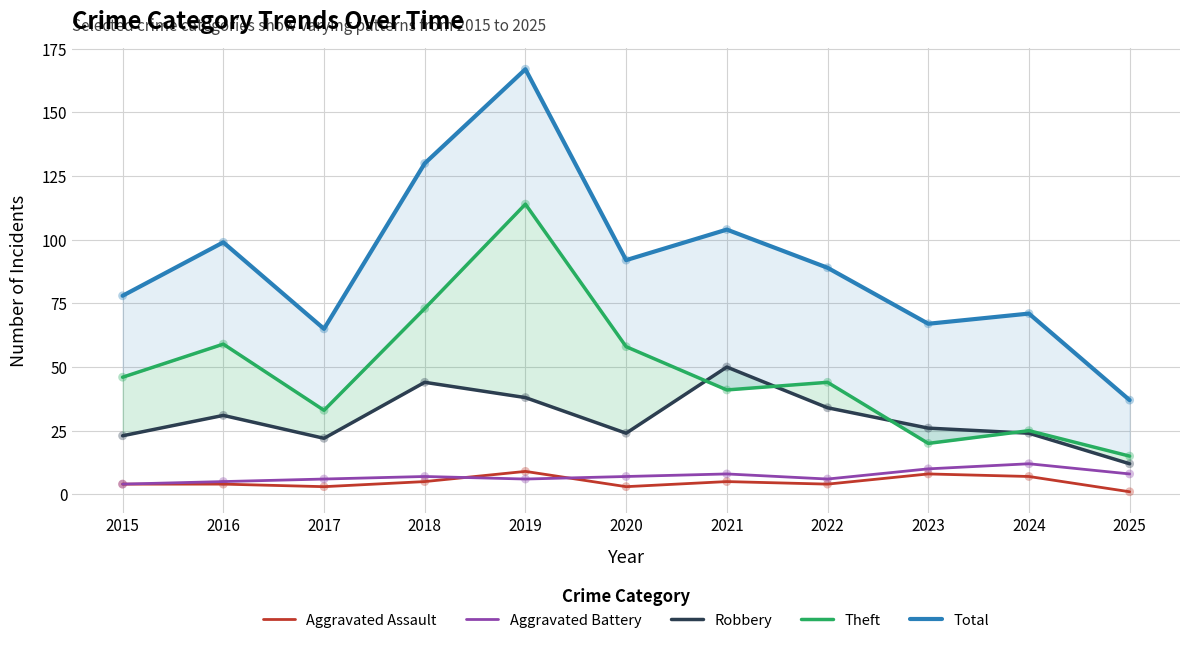

What are all the series names shown in the legend?

Aggravated Assault, Aggravated Battery, Robbery, Theft, Total